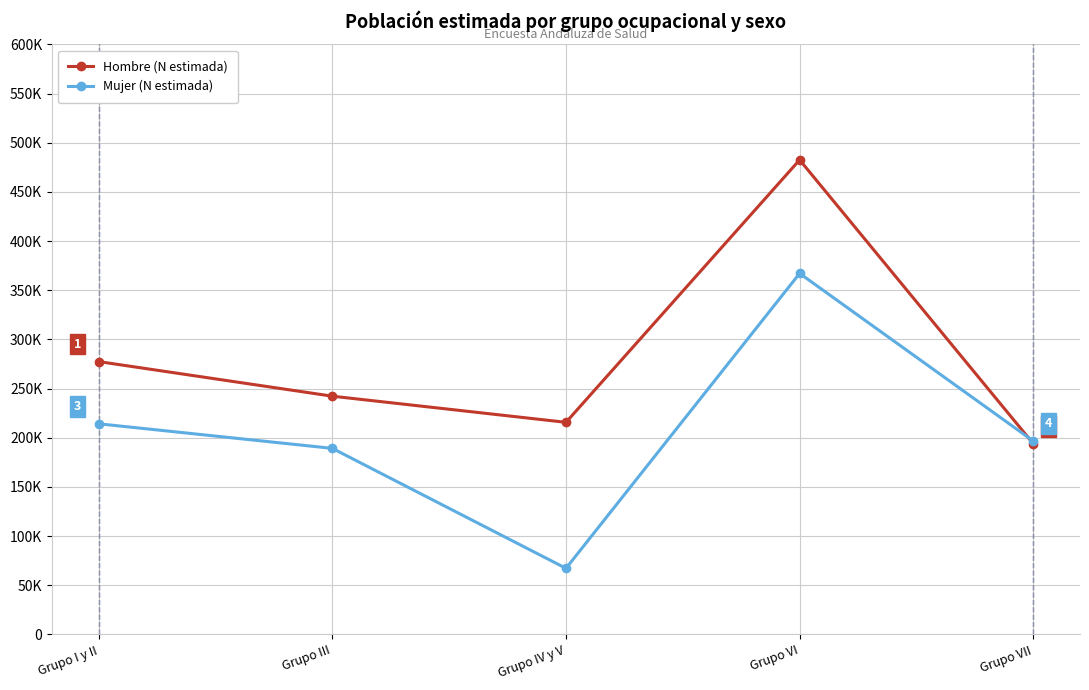

List the series in order of their peak value, lowest first.

Mujer (N estimada), Hombre (N estimada)